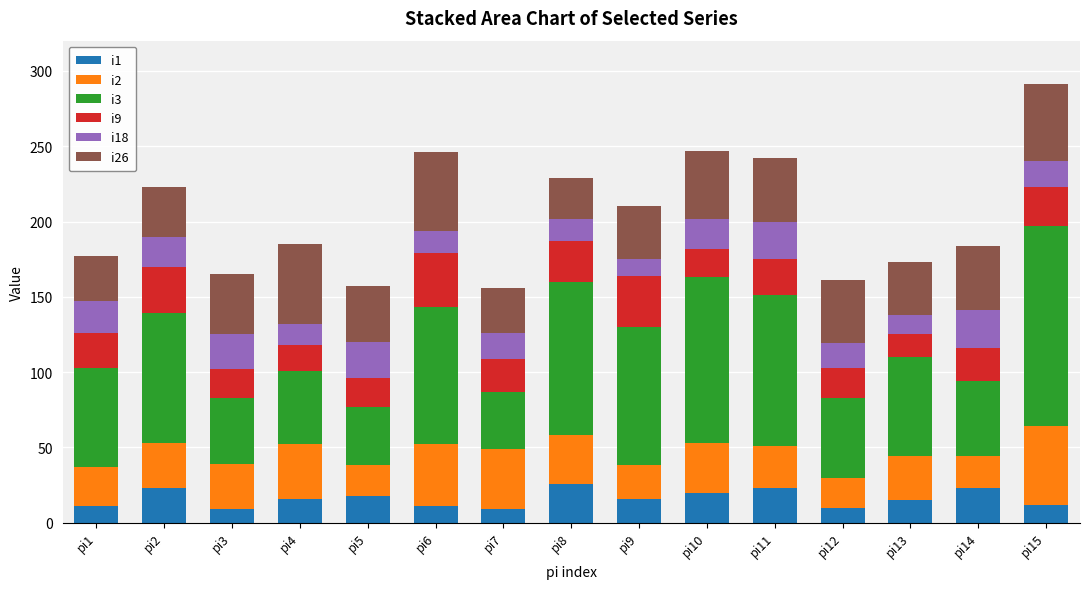

Are the bars grouped side by side (vs. stacked)?

No